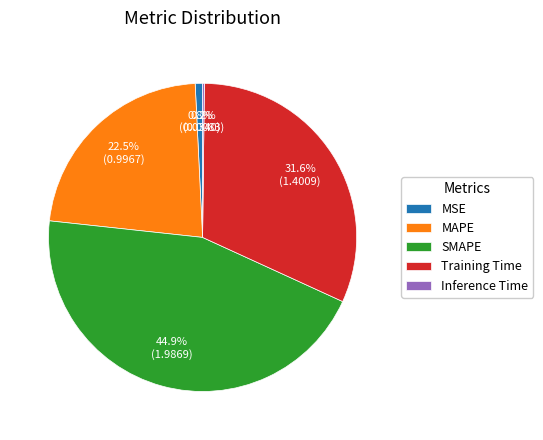

What percentage is NOT represented by SMAPE?

55.1%